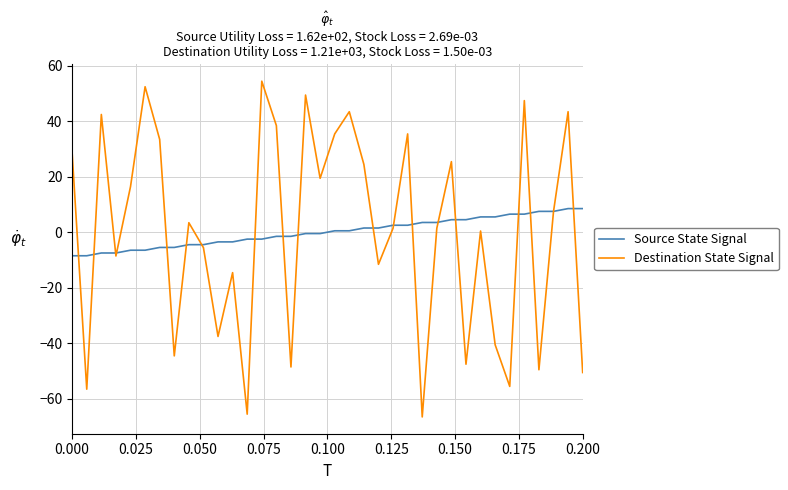

What are all the series names shown in the legend?

Source State Signal, Destination State Signal